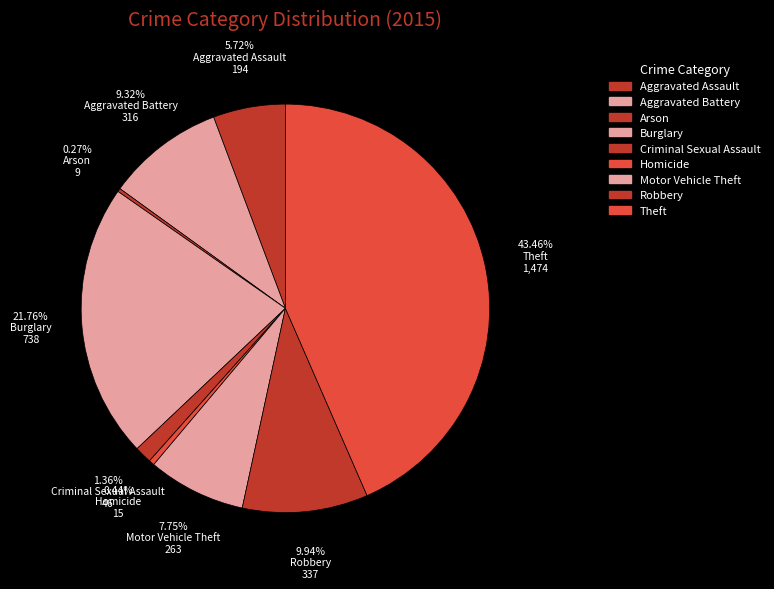

The Theft slice represents 36% of the pie. True or false?

False